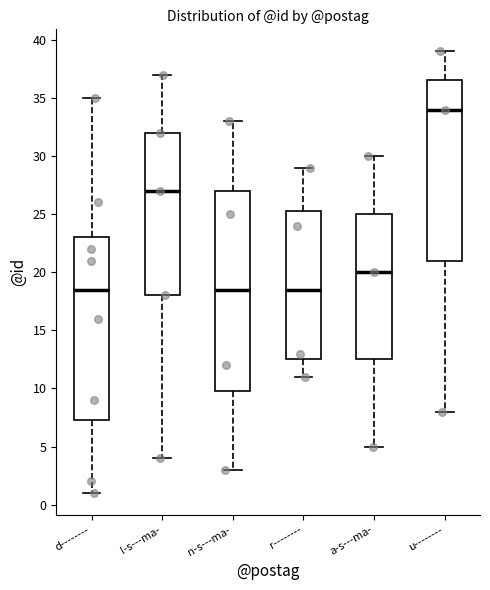

Where does the lower whisker of the box for r-------- end on the y-axis? The values are not printed on the chart, so give them approximately, as read against the axis.

11.0